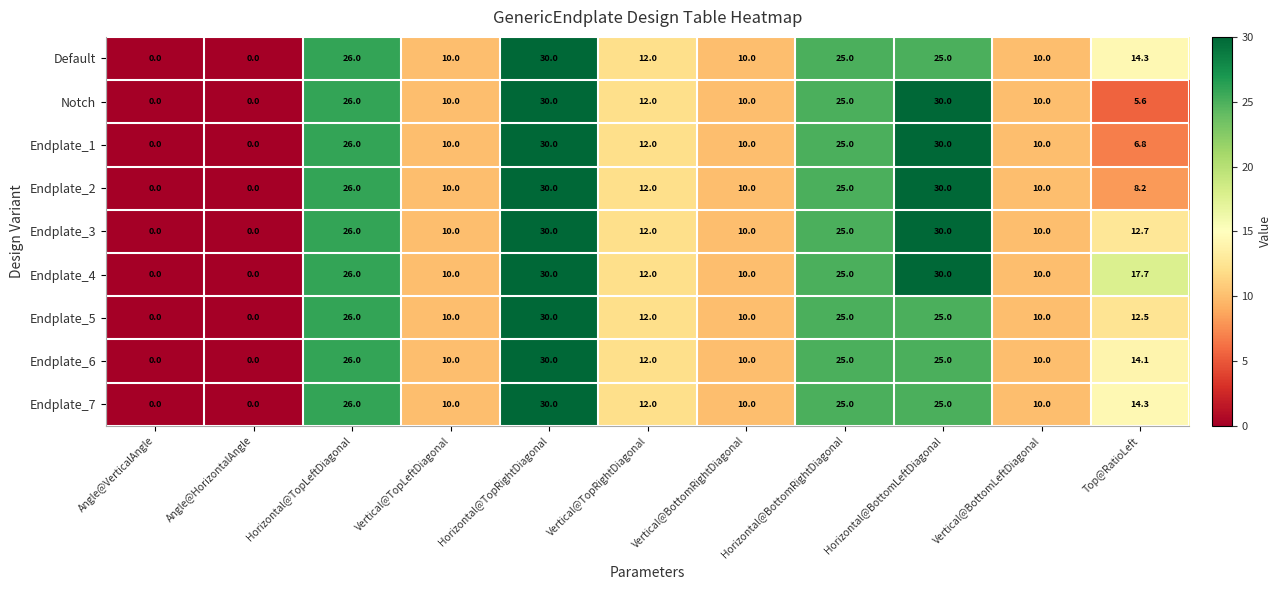

Count the number of data series in this chart.

9